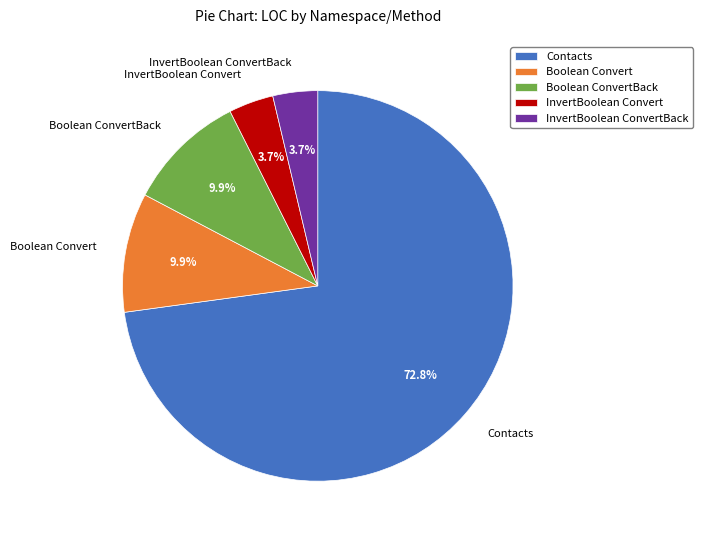

What is the largest slice in the pie chart?

Contacts